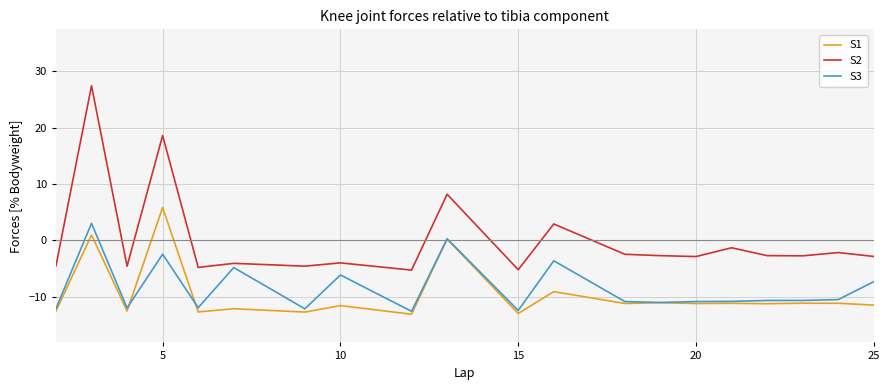

How many values in S2 are above zero?

4